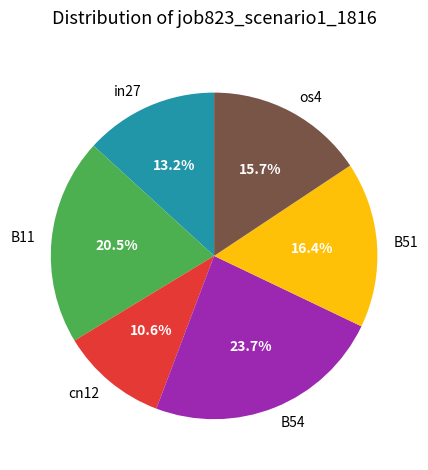

What is the largest slice in the pie chart?

B54